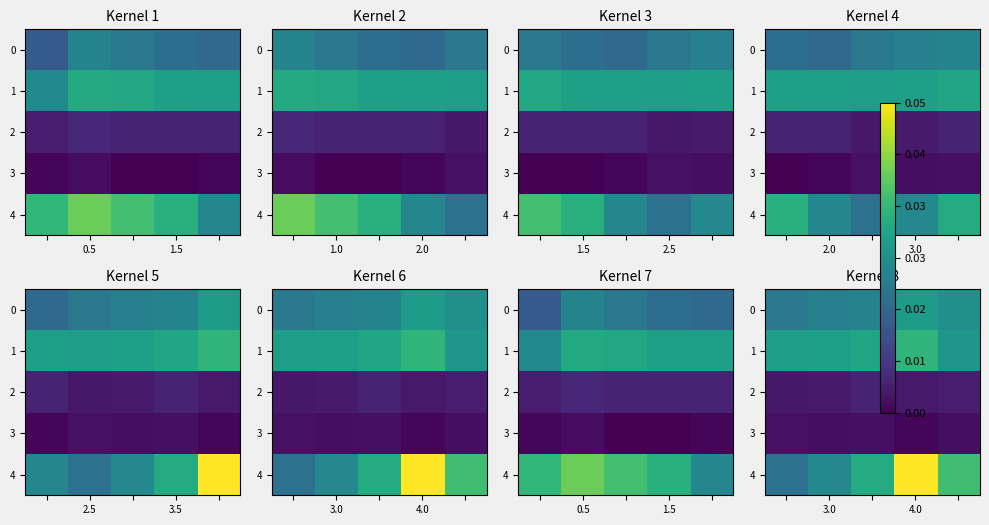

Is it true that 1 equals 103 at 4.0?

False